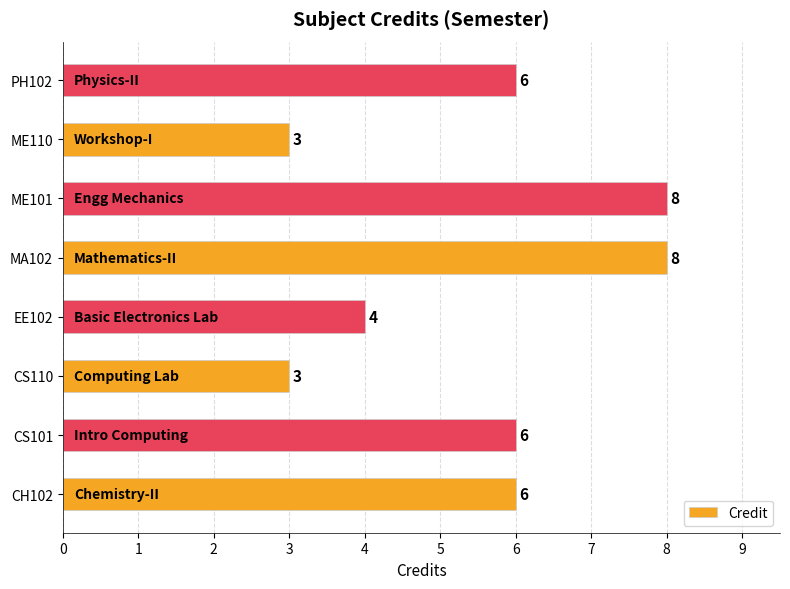

True or false: the data shows 8 at ME101.

True